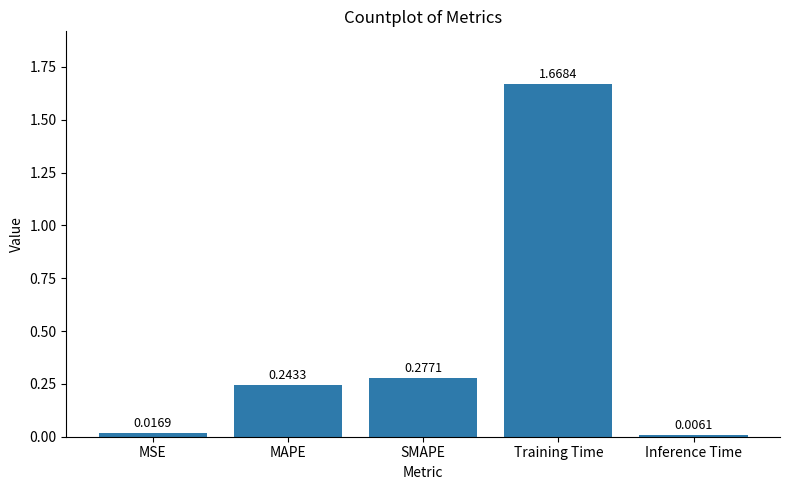

What is the sum of all values?

2.2